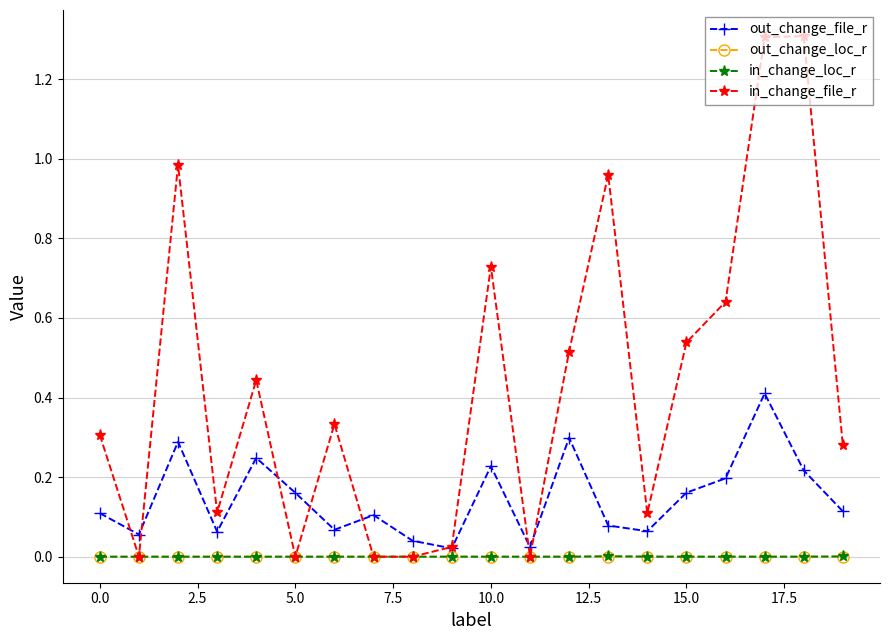

True or false: out_change_loc_r has more than 1 points higher than both neighbors.

True